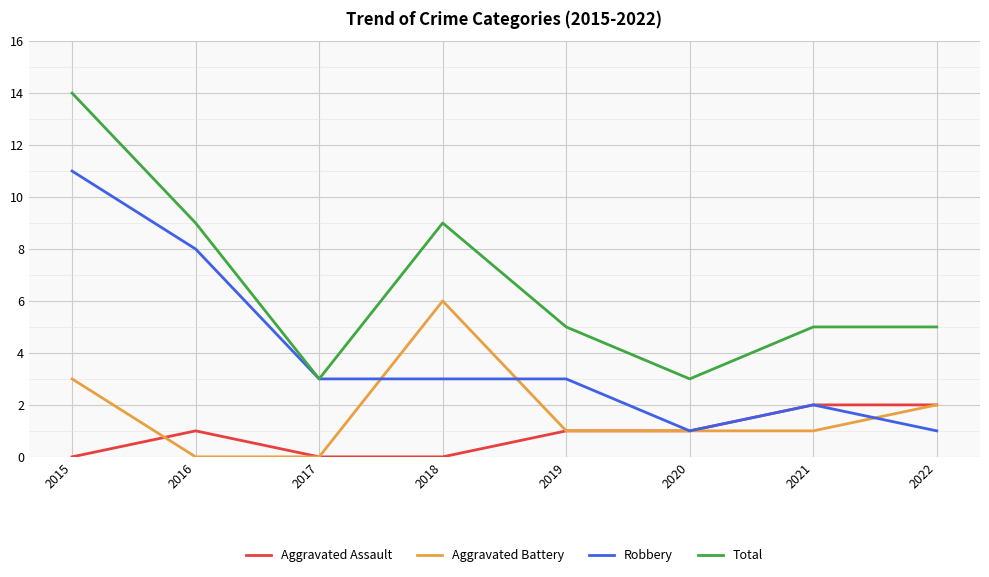

What is the sum of the Robbery values at 2016 and 2015?

19